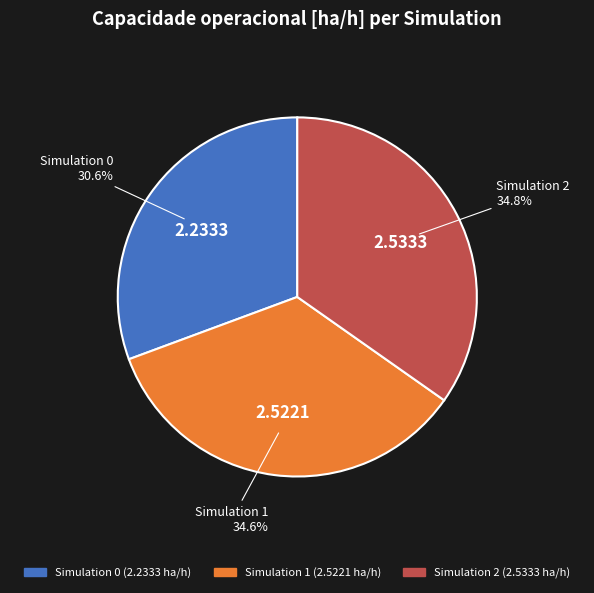

Does any single category account for the majority?

No